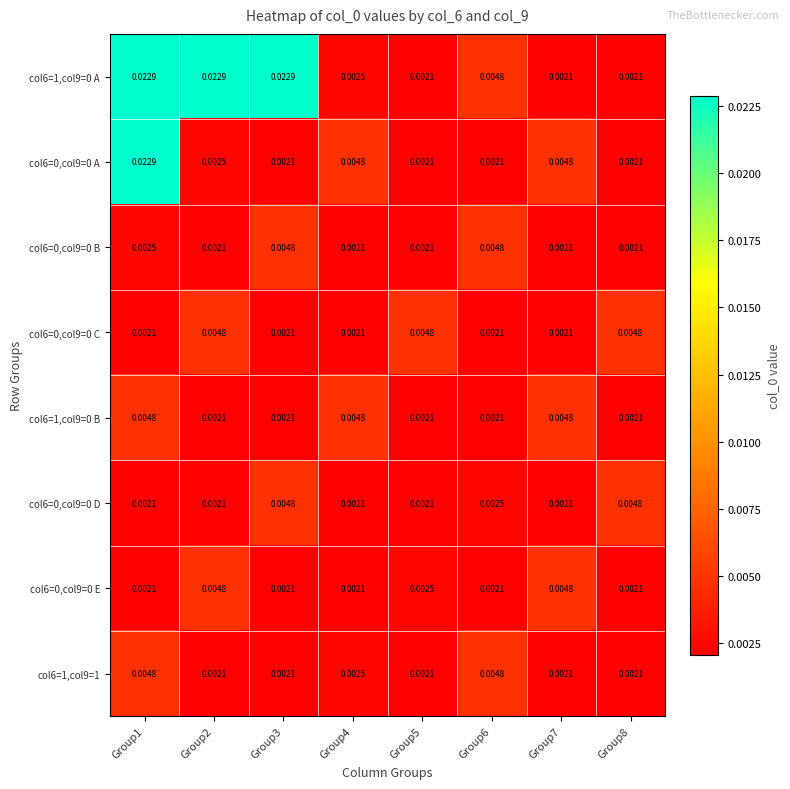

Is the value of col6=1,col9=0 B at Group6 greater than the value of col6=0,col9=0 A at Group4?

No